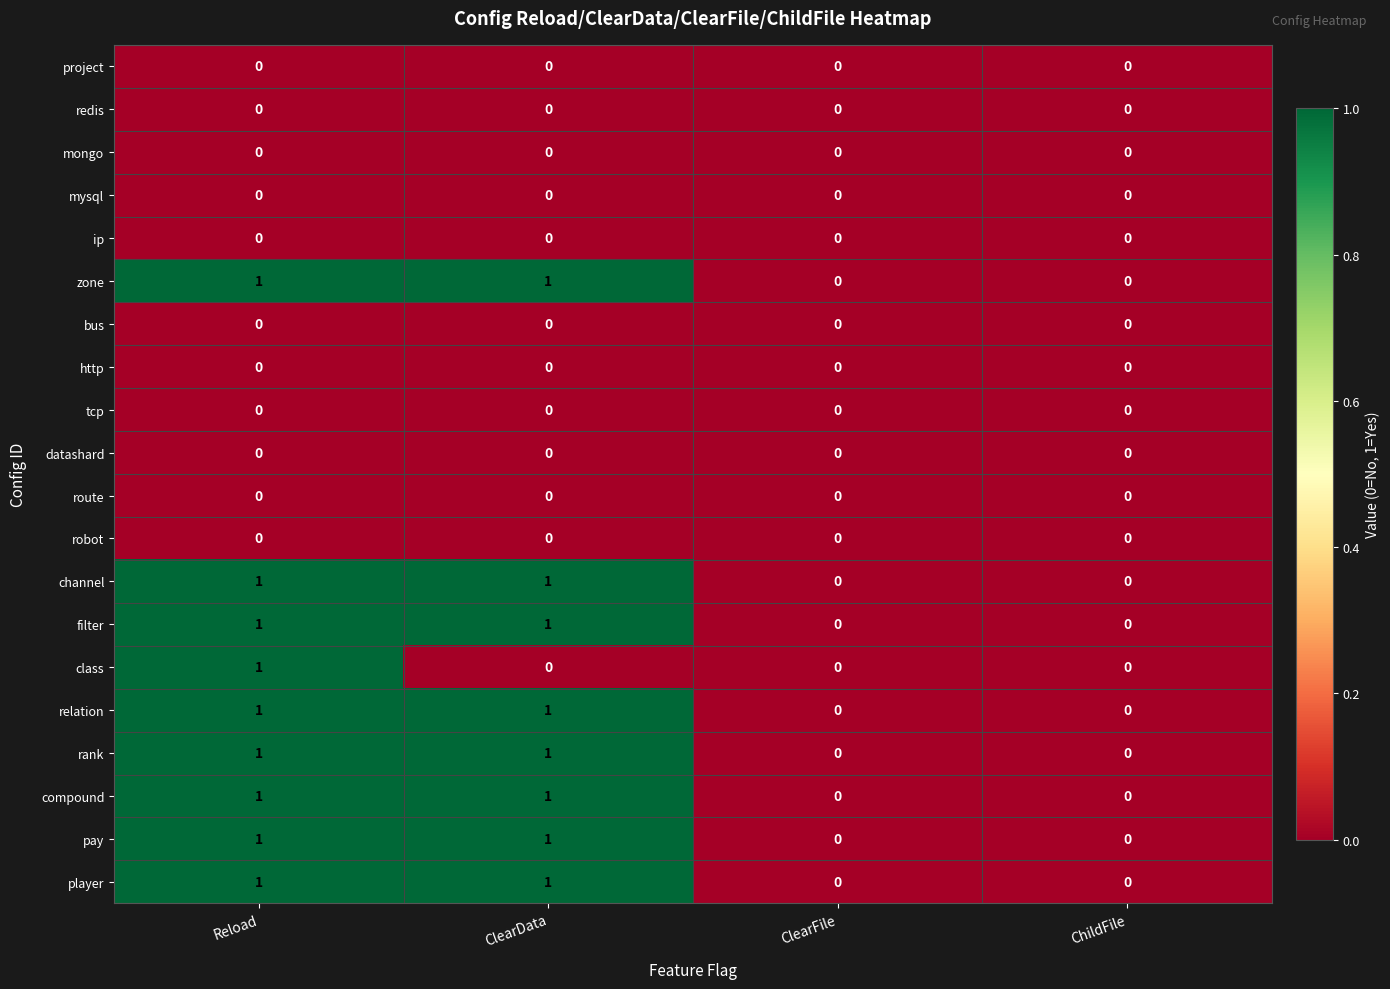

How many player values are between 0 and 1?

4